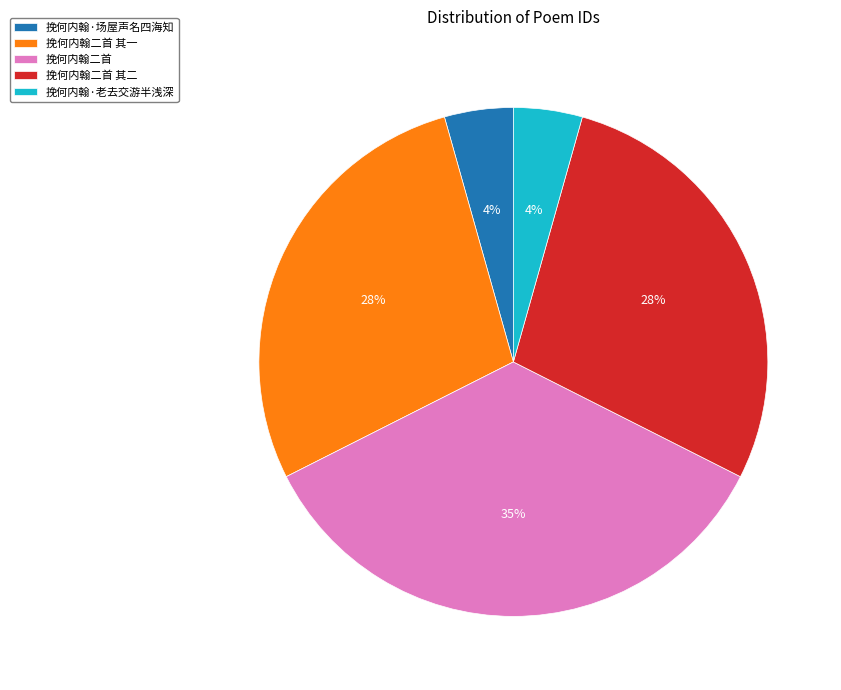

To the nearest percent, what is the difference between the 挽何内翰二首 其二 and 挽何内翰·老去交游半浅深 slice percentages?

24%